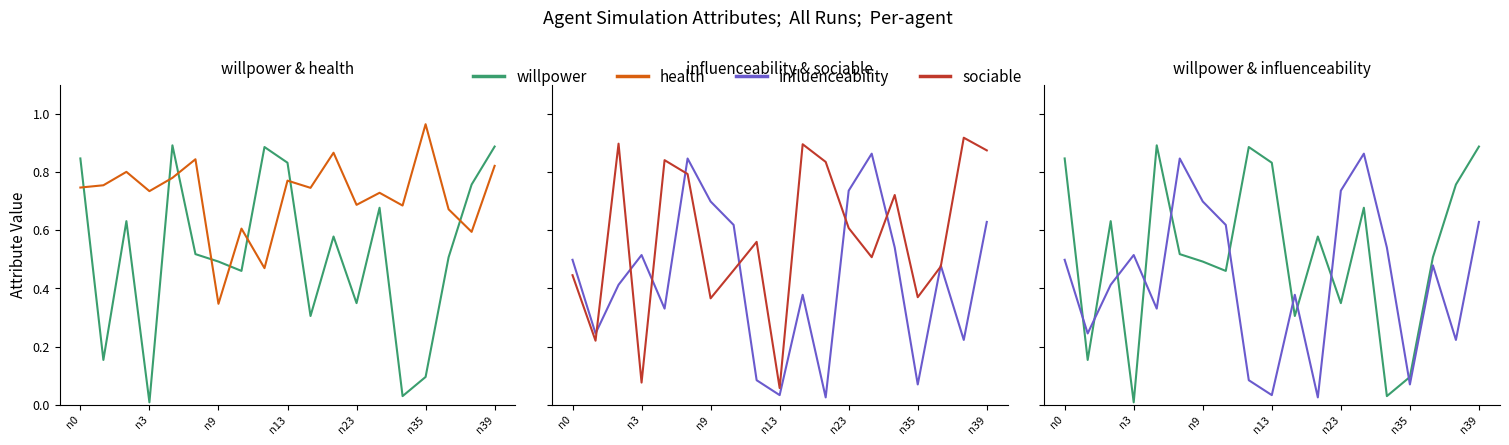

List the series in order of their overall mean, lowest first.

influenceability, willpower, sociable, health